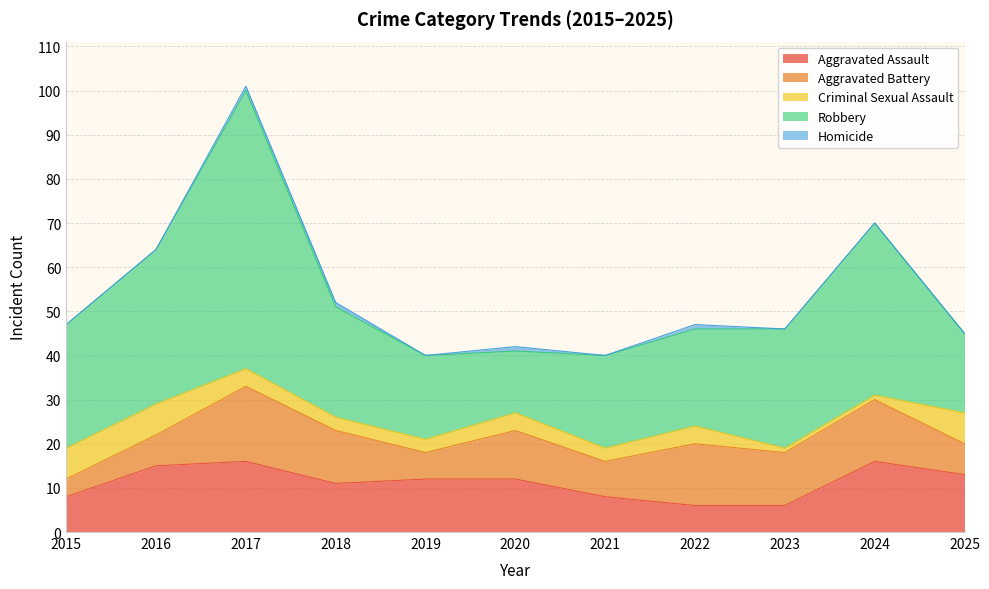

The value of Aggravated Battery at 2019 is 2. True or false?

False